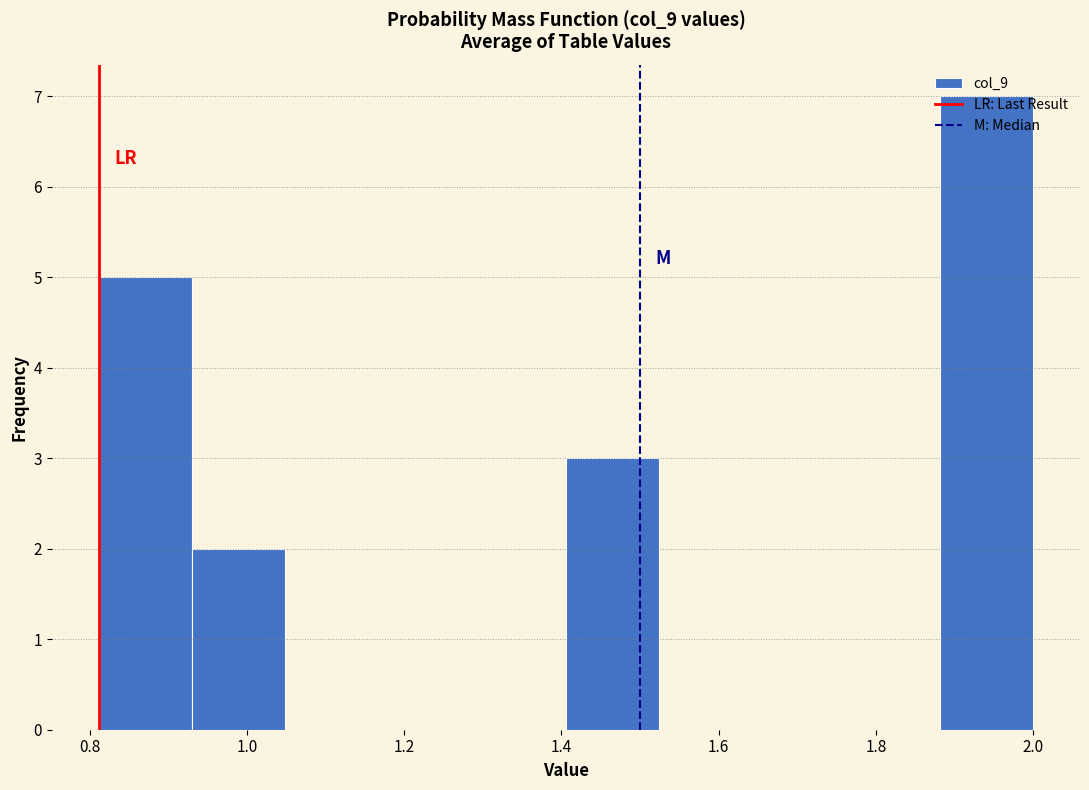

How tall is the bar that spans 1.88 to 2.00 on the x-axis? Neither the bar edges nor the heights are printed on the chart, so give them approximately, as read against the axes.

7